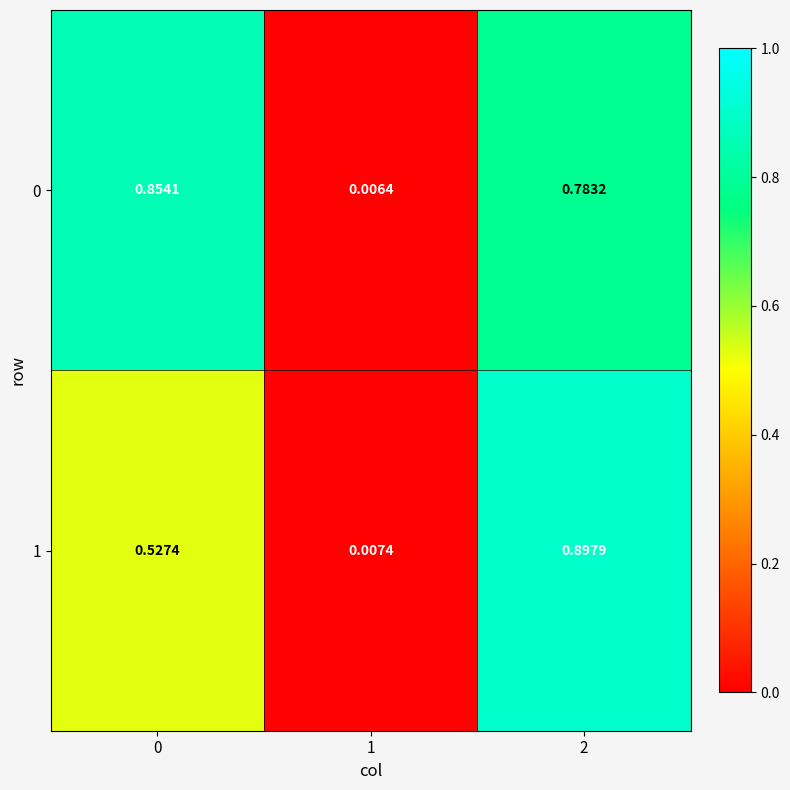

Is the value of 0 at 1 greater than the value of 1 at 2?

No